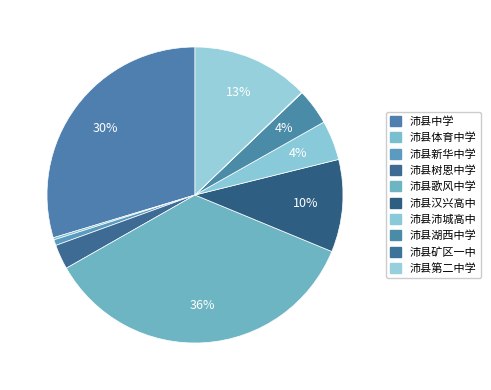

What is the ratio of the value at 沛县湖西中学 to the value at 沛县中学?

0.1